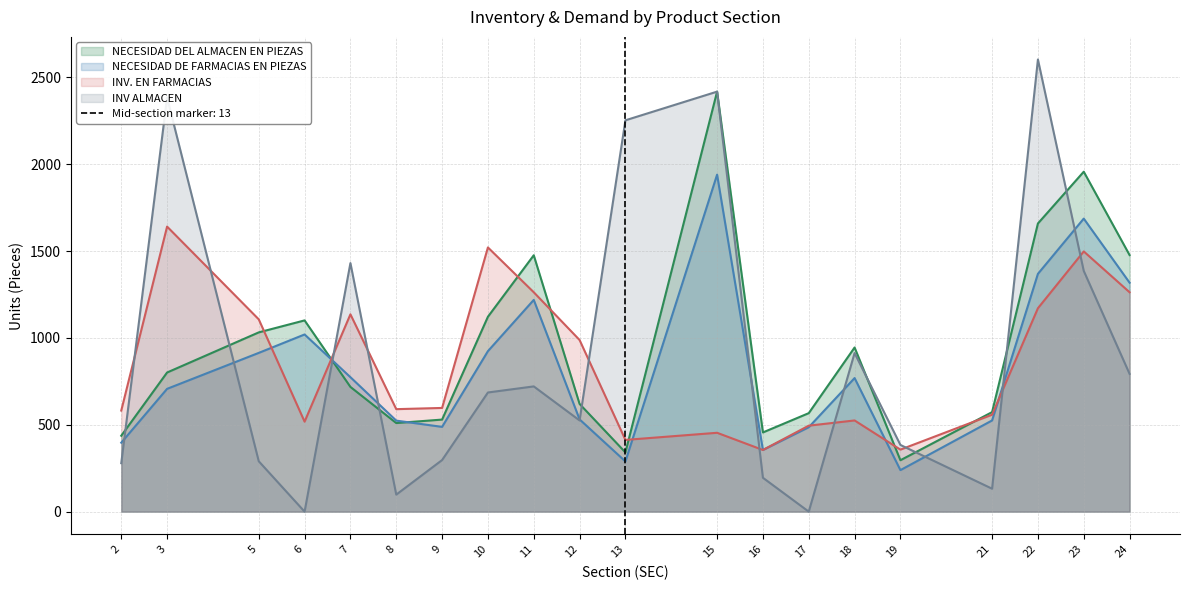

The value of NECESIDAD DEL ALMACEN EN PIEZAS at 23 is 3161. True or false?

False